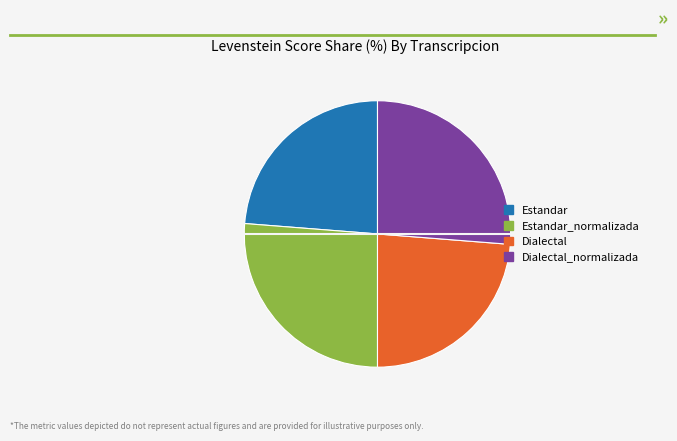

Is it true that Estandar is 24% of the pie?

True